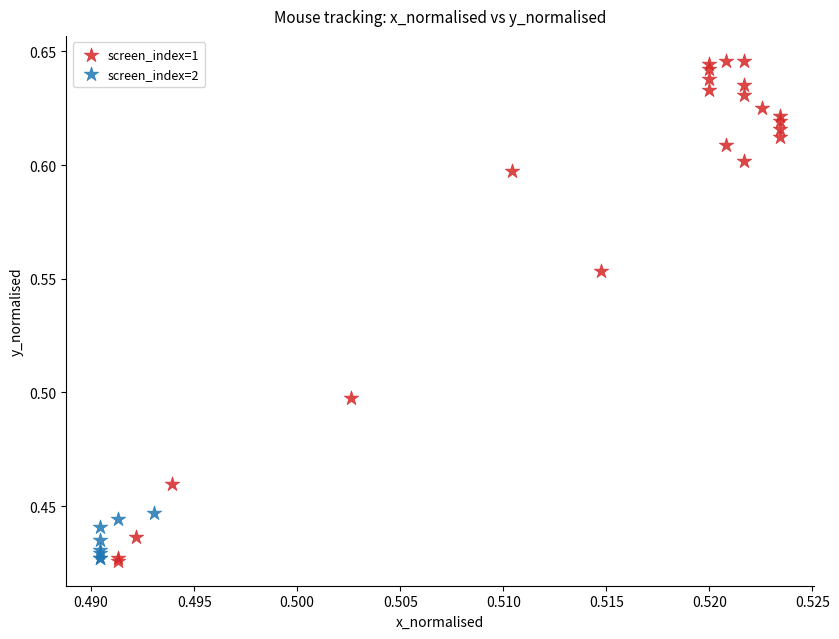

What are all the series names shown in the legend?

screen_index=1, screen_index=2